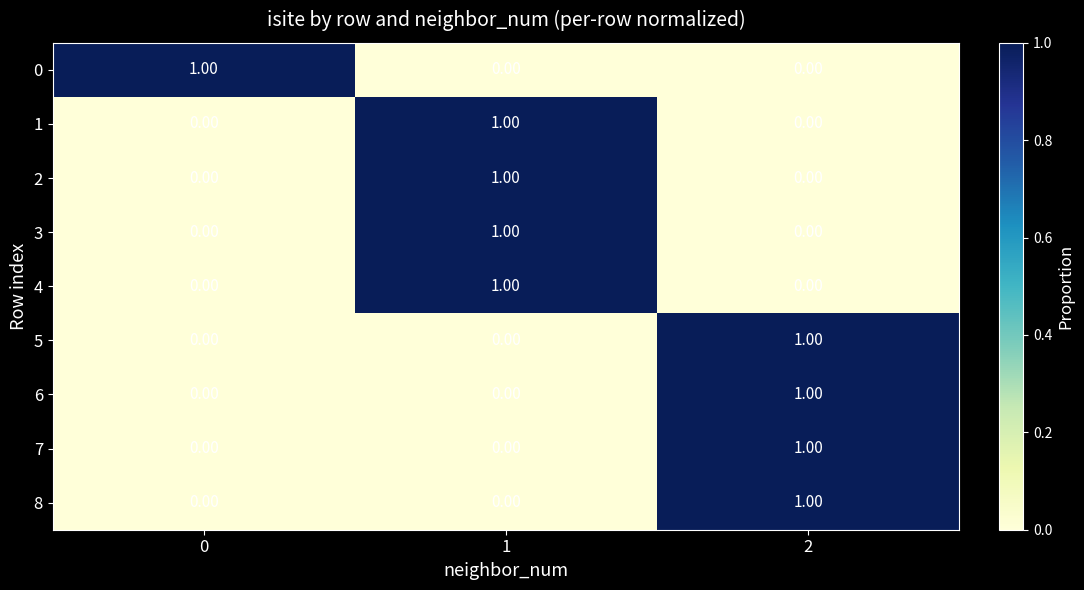

What is the total value across all series at 2?

4